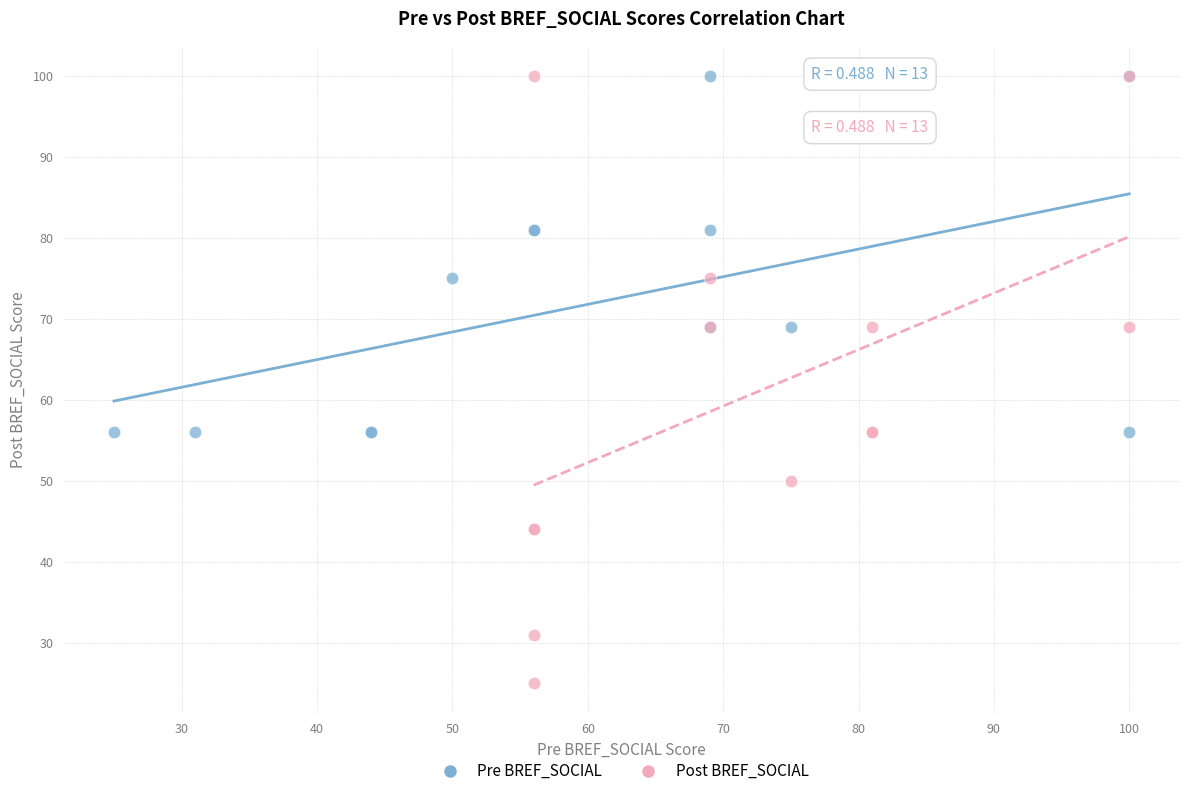

Which series contains the lowest Y value?

Post BREF_SOCIAL